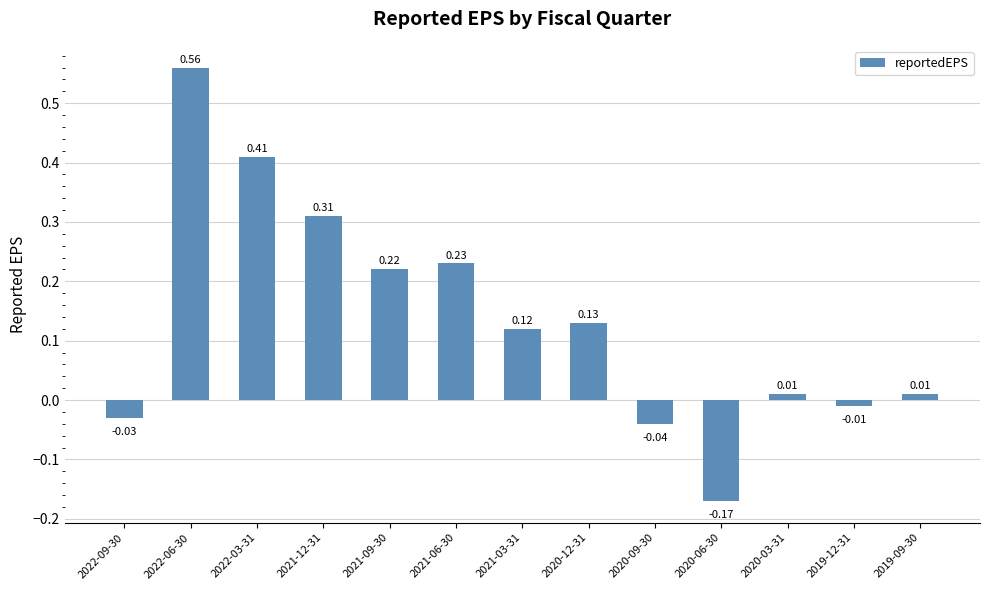

What is the difference between the maximum and minimum values?

0.7